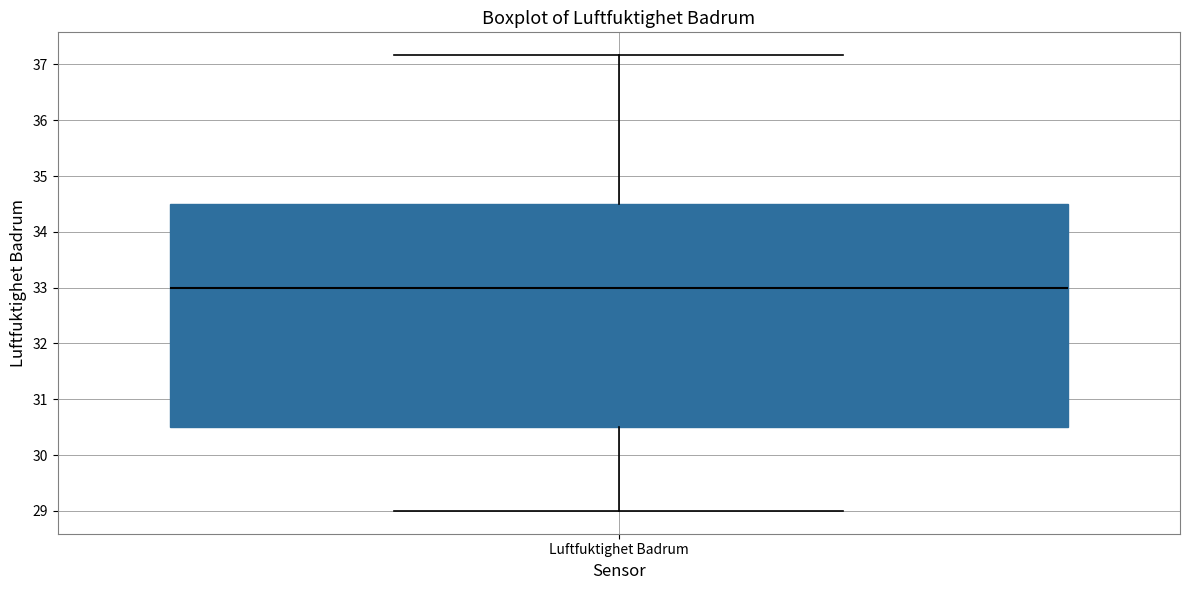

Where does the upper whisker of the box for Luftfuktighet Badrum end on the y-axis? The values are not printed on the chart, so give them approximately, as read against the axis.

37.2